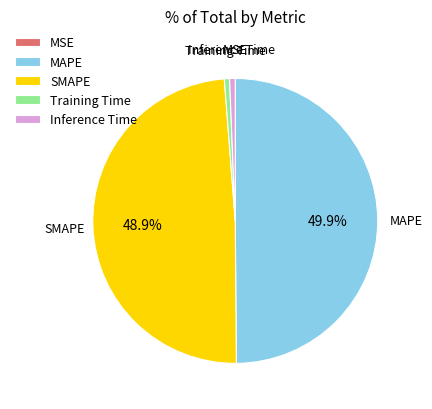

What percentage is the MAPE slice, to the nearest percent?

50%